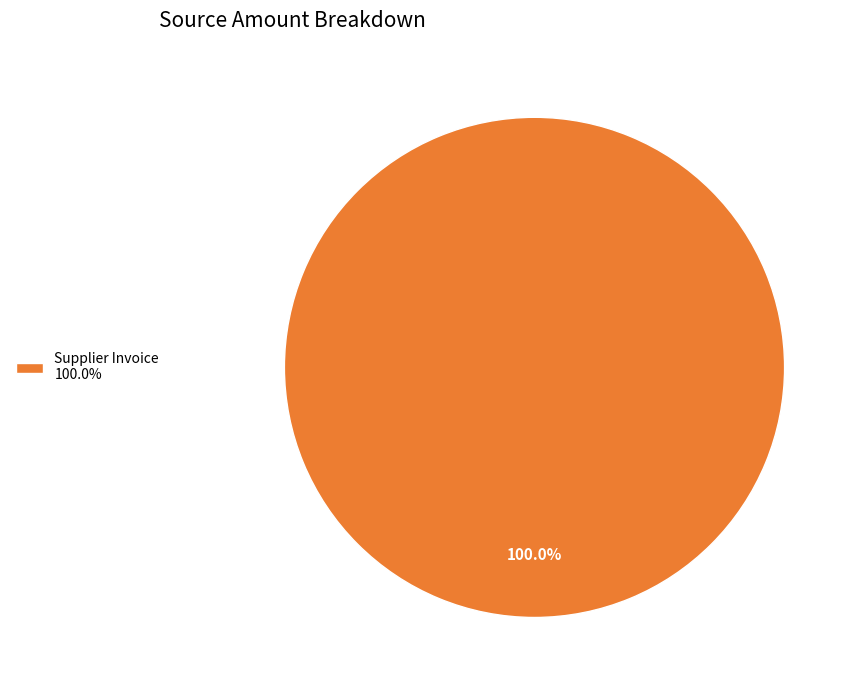

How many slices are in this pie chart?

1